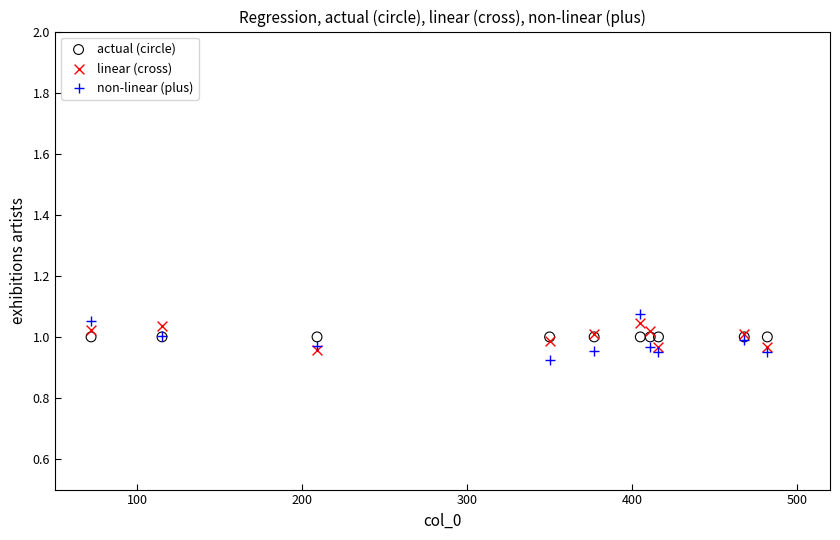

What are all the series names shown in the legend?

actual (circle), linear (cross), non-linear (plus)